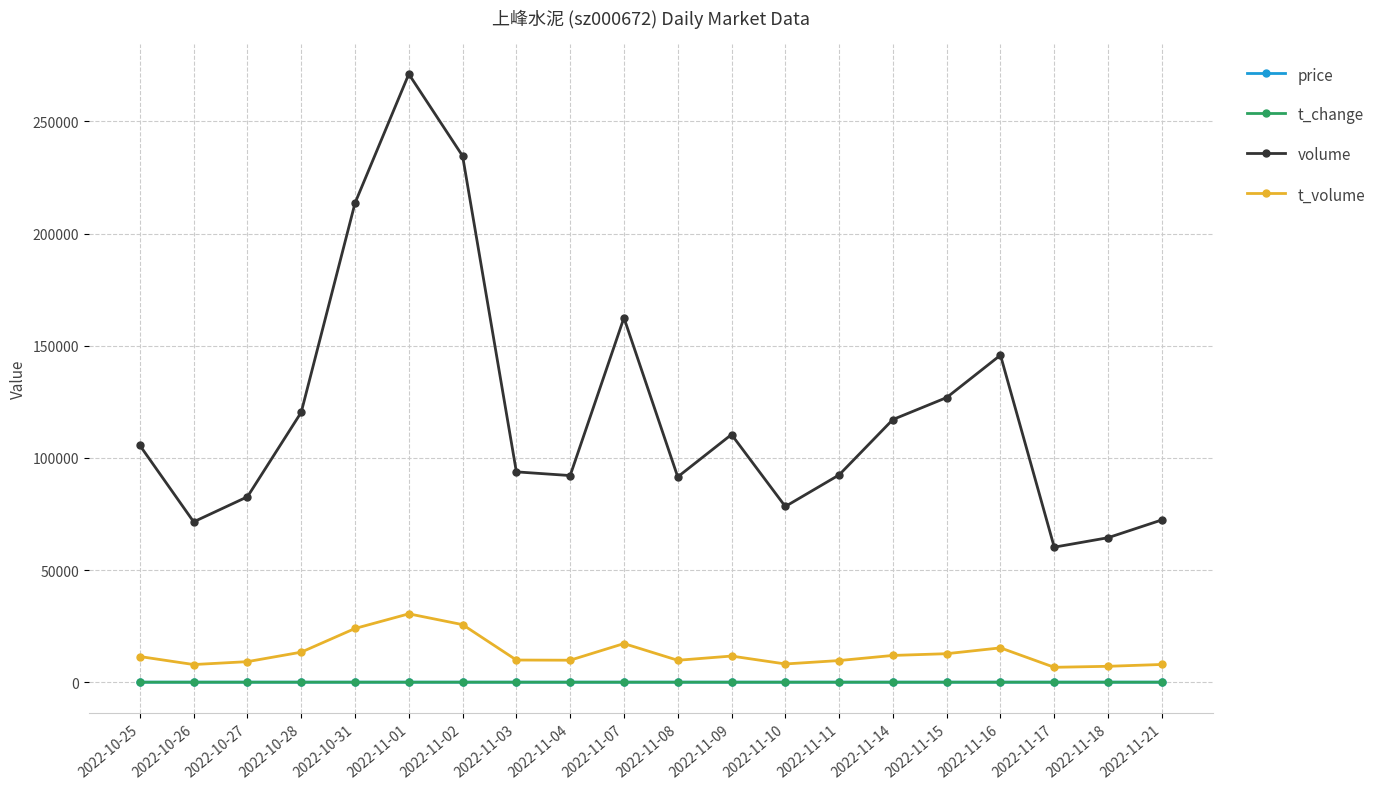

What is the label of the 13th point from the left?

2022-11-10